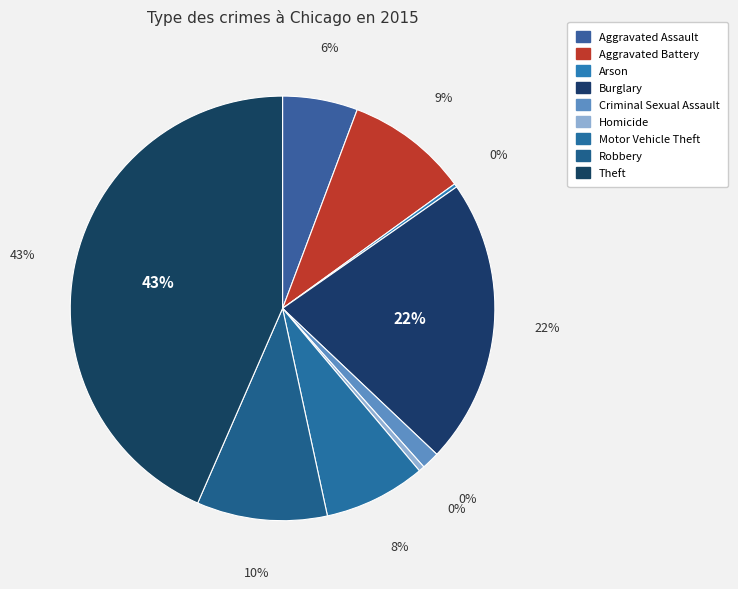

Does Motor Vehicle Theft account for over 50% of the chart?

No